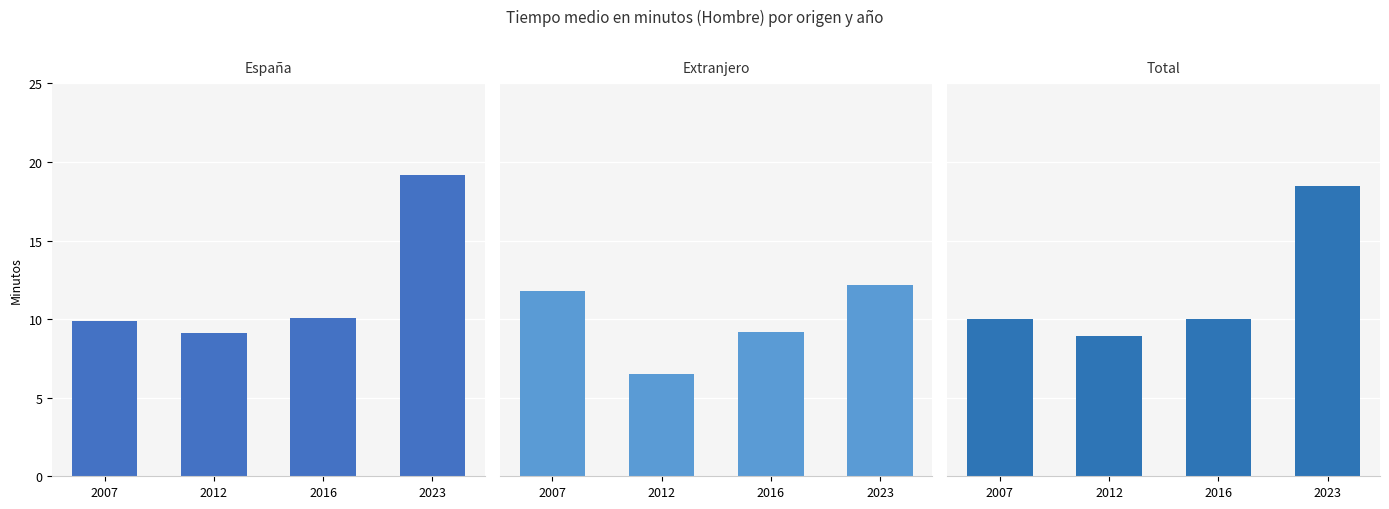

At which label does España first exceed 10?

2016